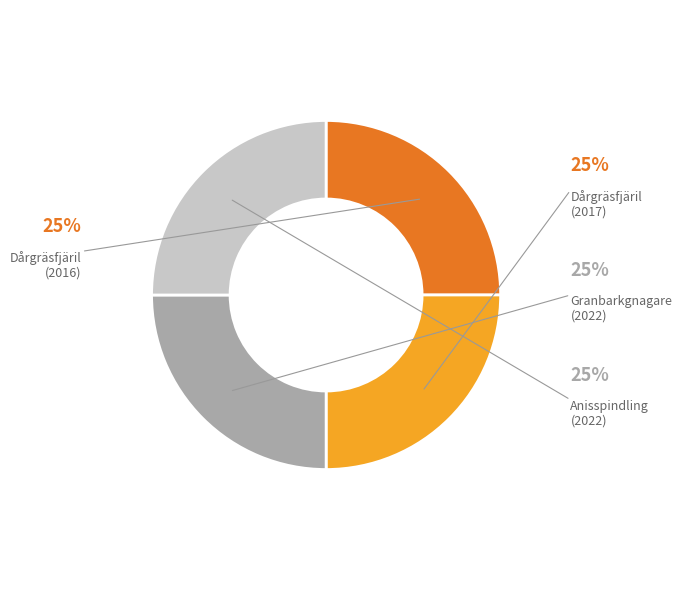

Is there a majority slice in this chart?

No